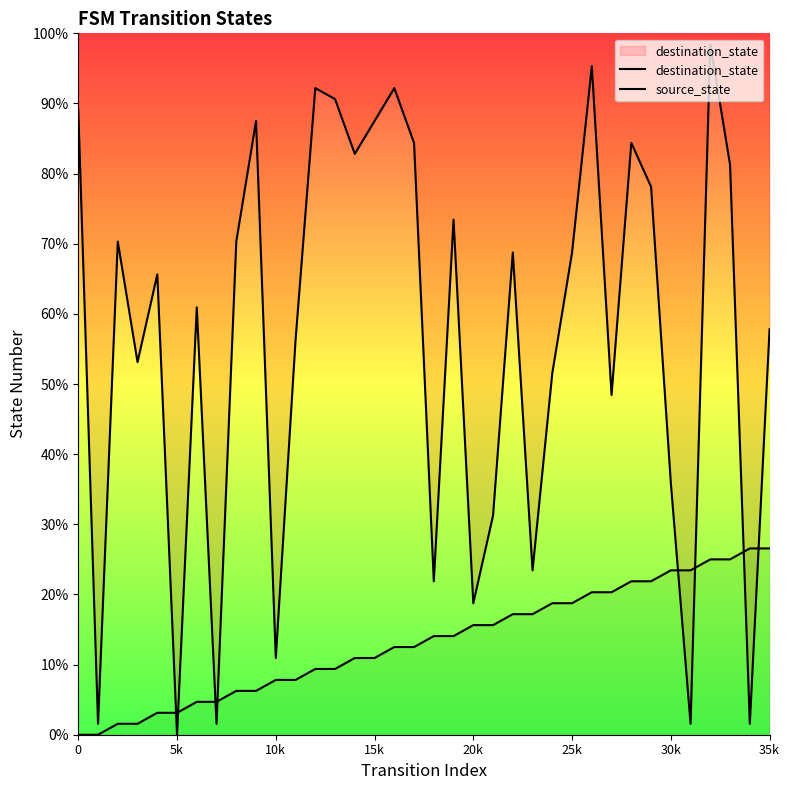

True or false: destination_state has a value of 21.5 at 30k.

False